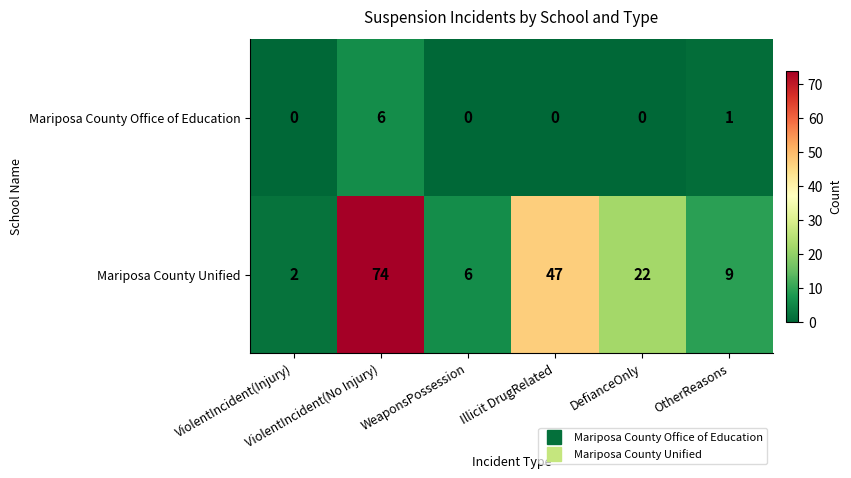

How many Mariposa County Office of Education values are between 0 and 1?

5